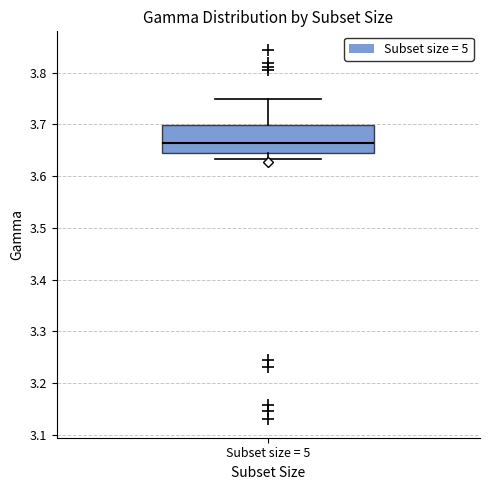

Transcribe this box plot: give where the median line is, the range the box spans, and where the two whiskers end, as read against the y-axis. The values are not printed on the chart, so give them approximately, as read against the axis.

median 3.66, box 3.65 to 3.70, whiskers 3.63 to 3.75